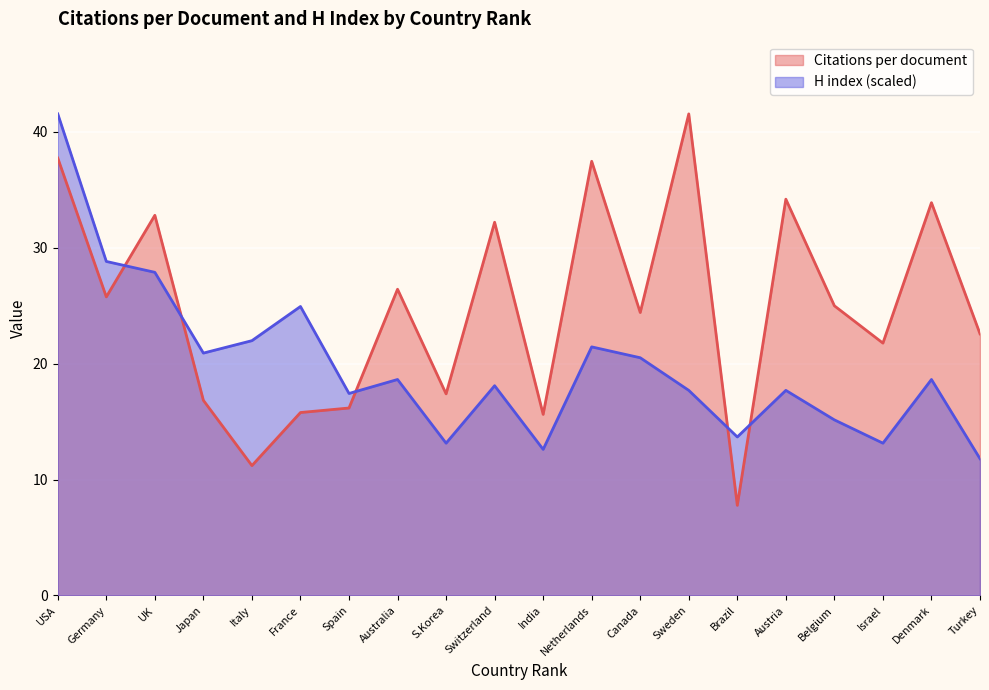

What is the difference between the maximum and minimum values in the H index (scaled) series?

29.8